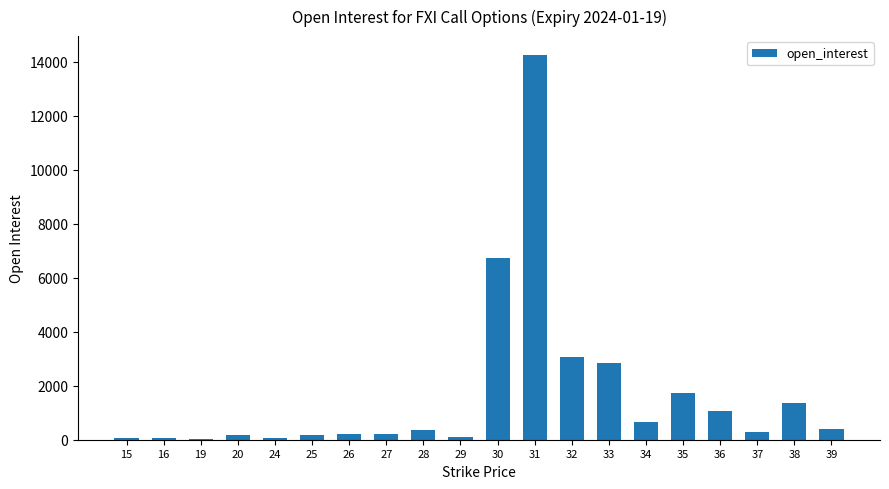

The value at 31 is 4573. True or false?

False